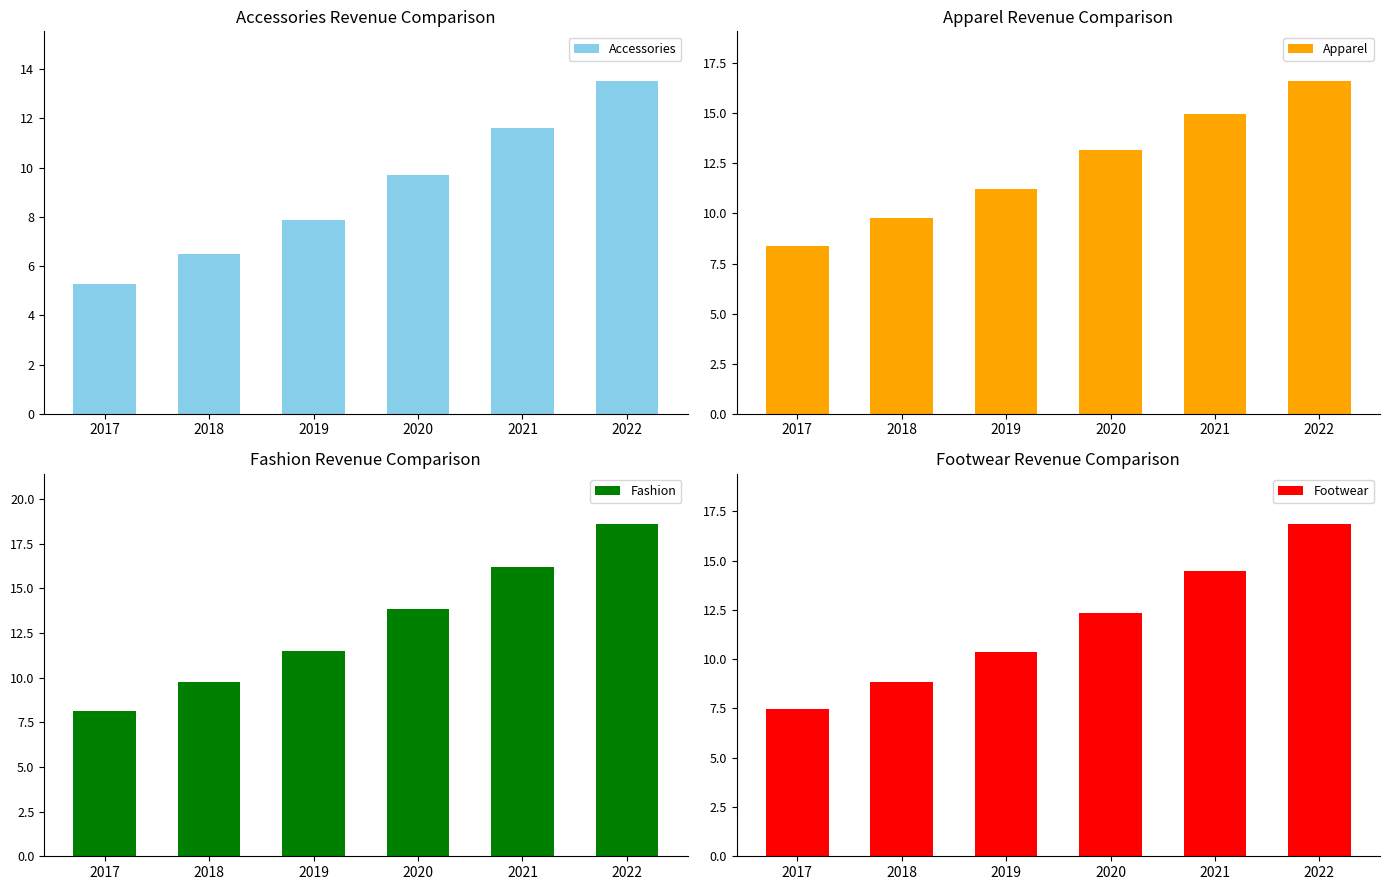

List the series in order of their overall mean, highest first.

Fashion, Apparel, Footwear, Accessories